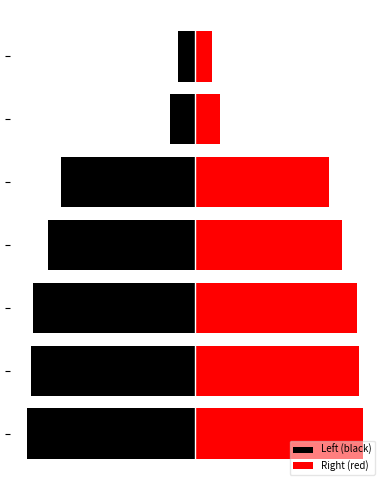

What is the sum of all Left (black) values?

-48032214147